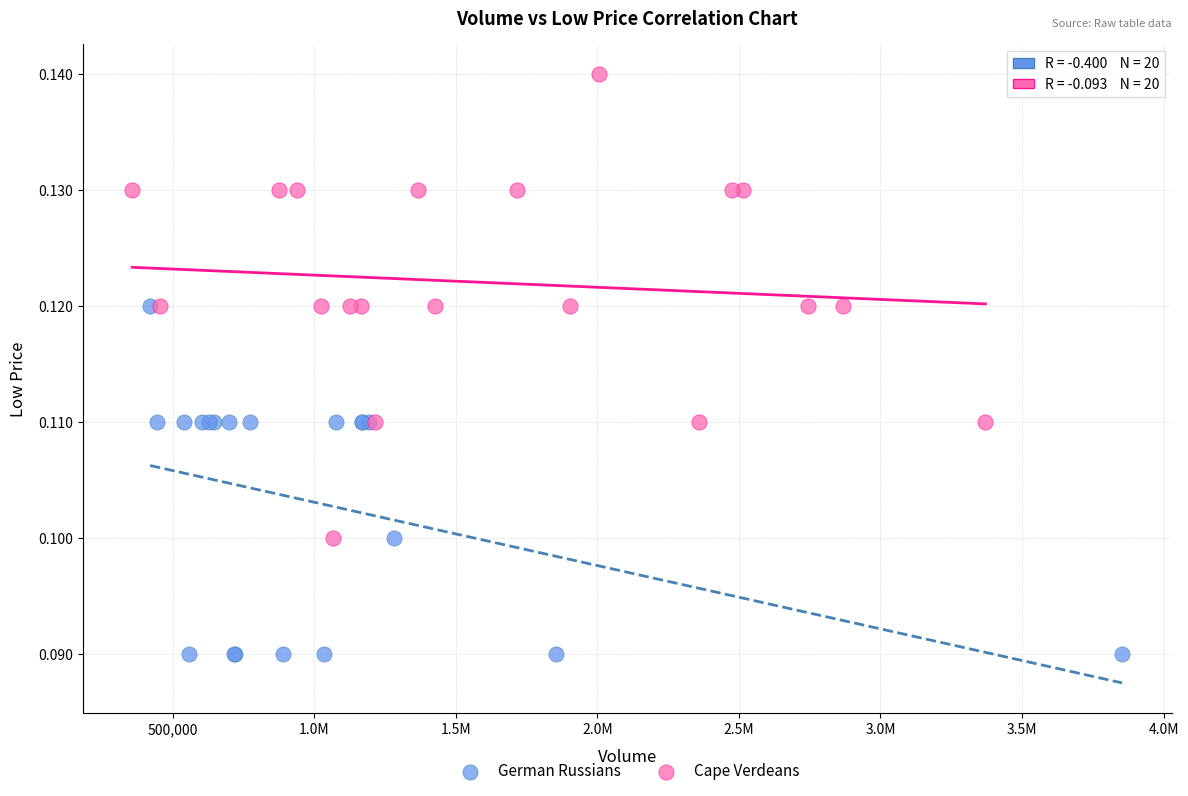

Which series contains the highest Y value?

Cape Verdeans